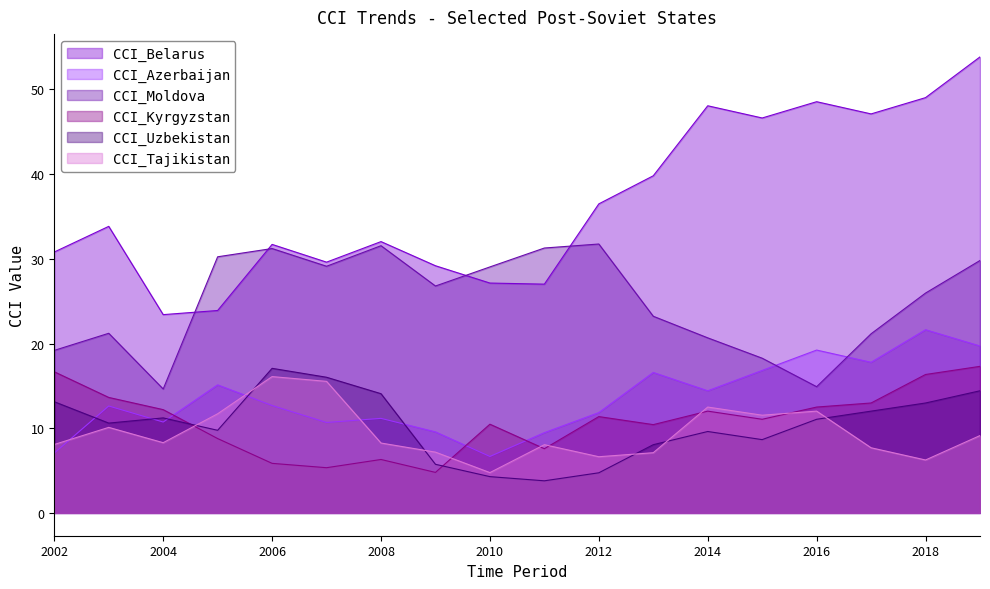

What is the highest value of the CCI_Kyrgyzstan series?

17.3